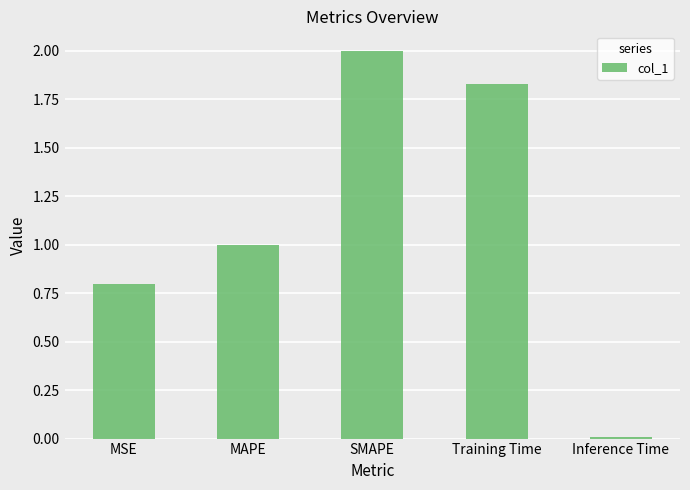

Does the chart contain stacked bars?

No